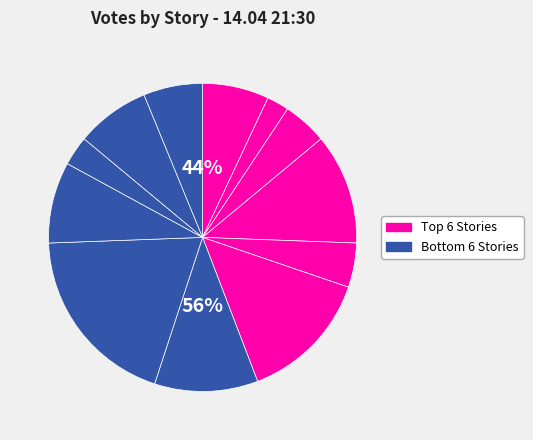

What percentage is NOT represented by Возвращение домой в СССР?

89.1%